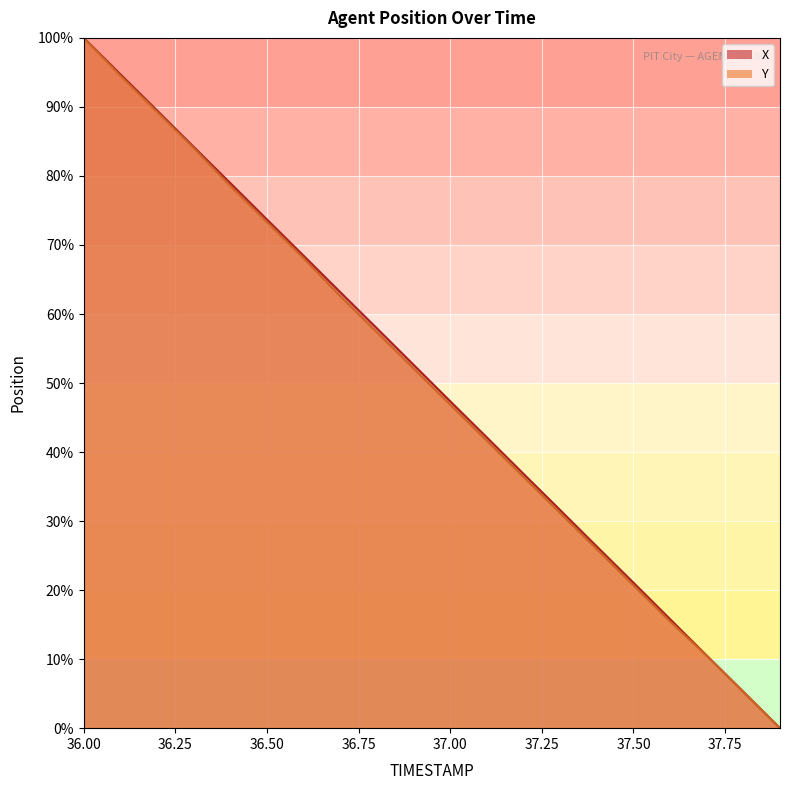

The value of X at 36.3 is 134.8. True or false?

False